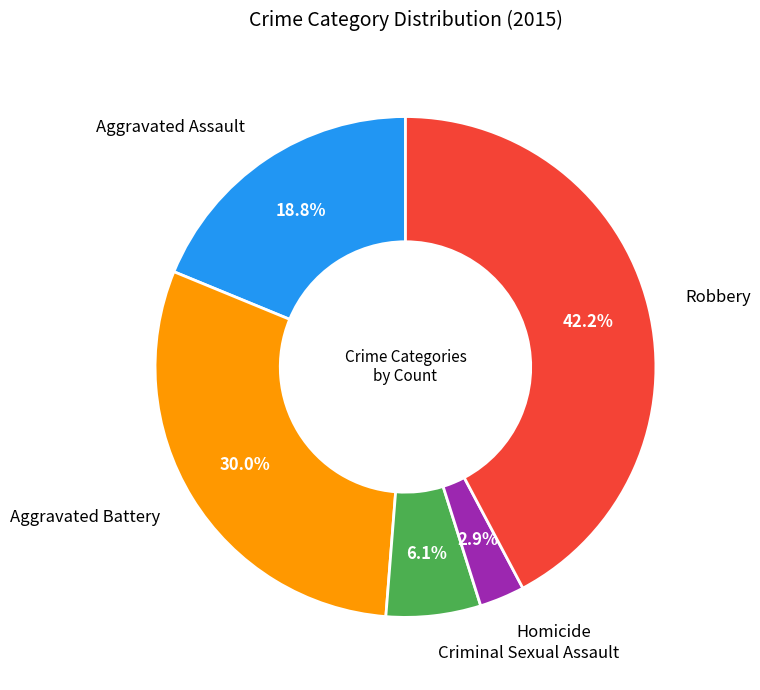

Does any single category account for the majority?

No